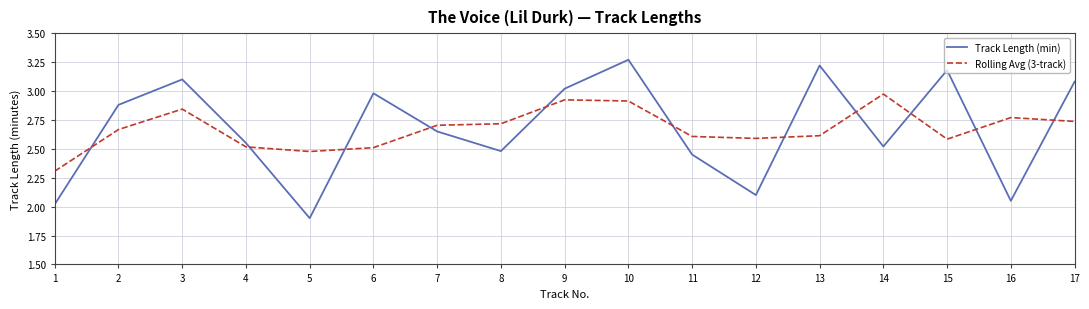

Which category has the lowest value across all series?

5